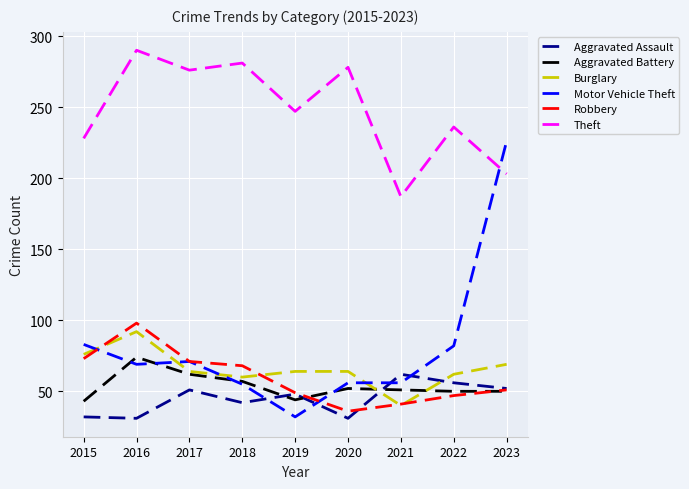

Where is the first local maximum for Theft?

2016